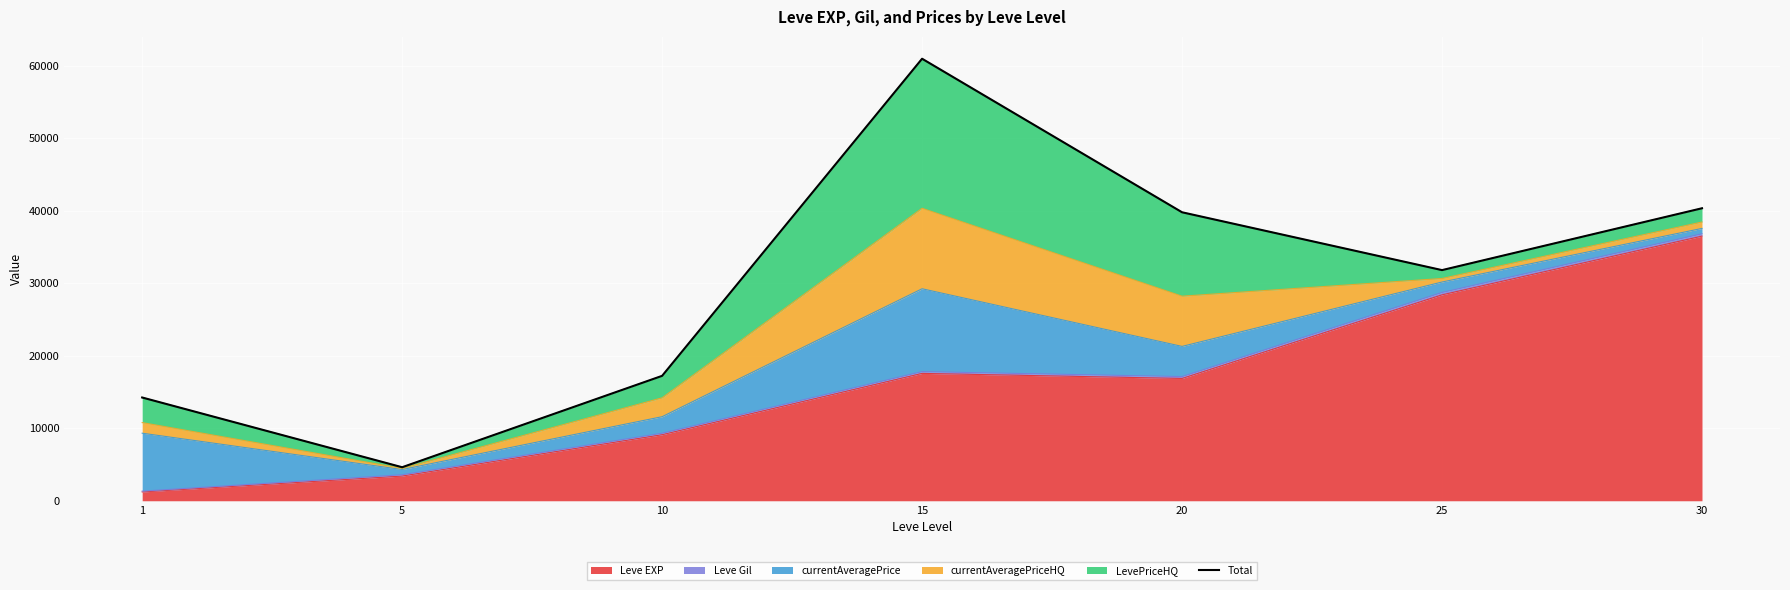

True or false: the data has more than 2 interior local peaks.

False